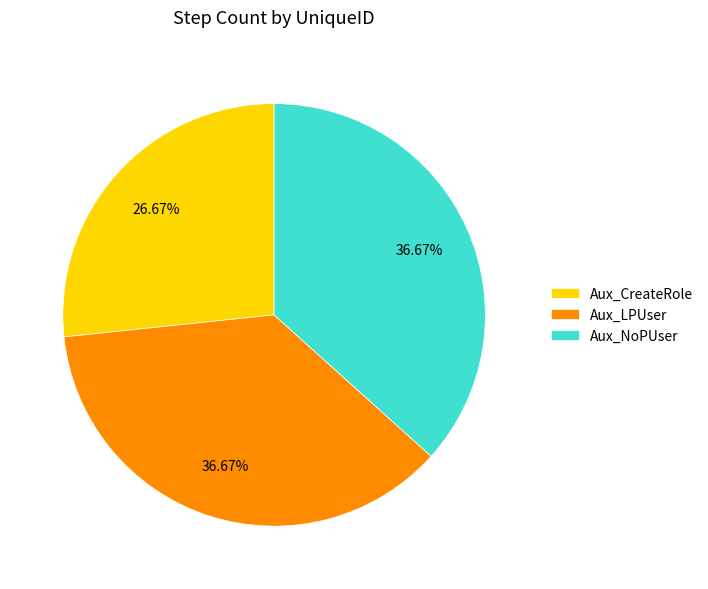

What percentage do Aux_NoPUser and Aux_LPUser together represent?

73.3%